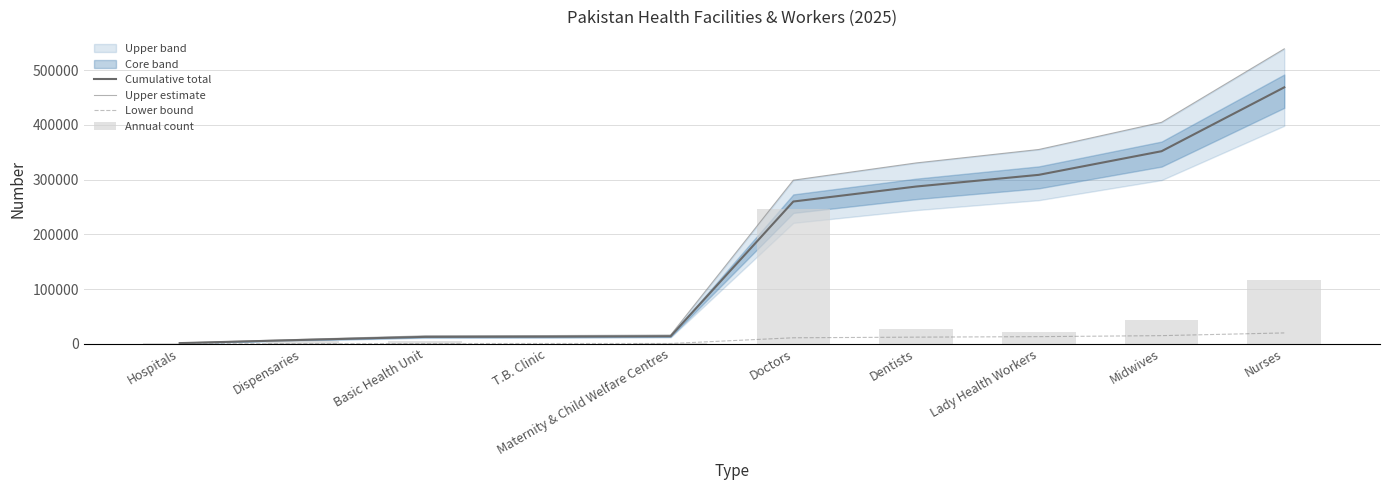

The value of Cumulative total at Nurses is 136865.9. True or false?

False